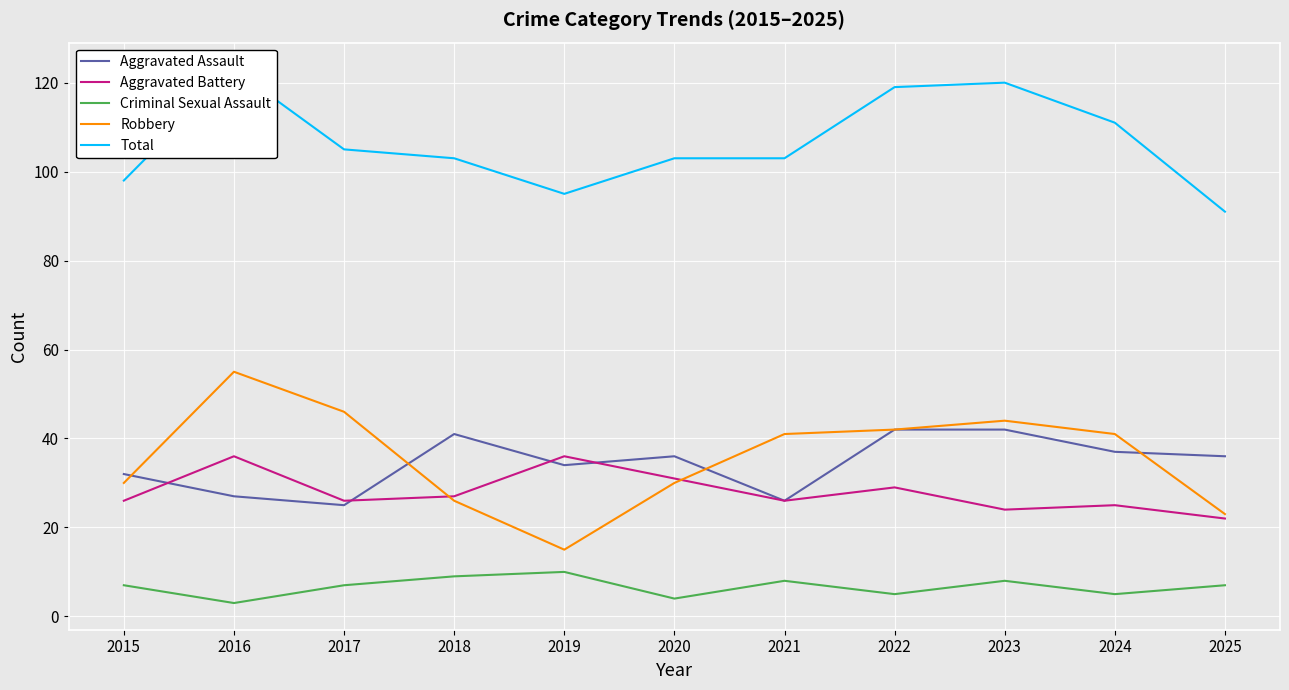

How many values in the Total series are below 103?

3